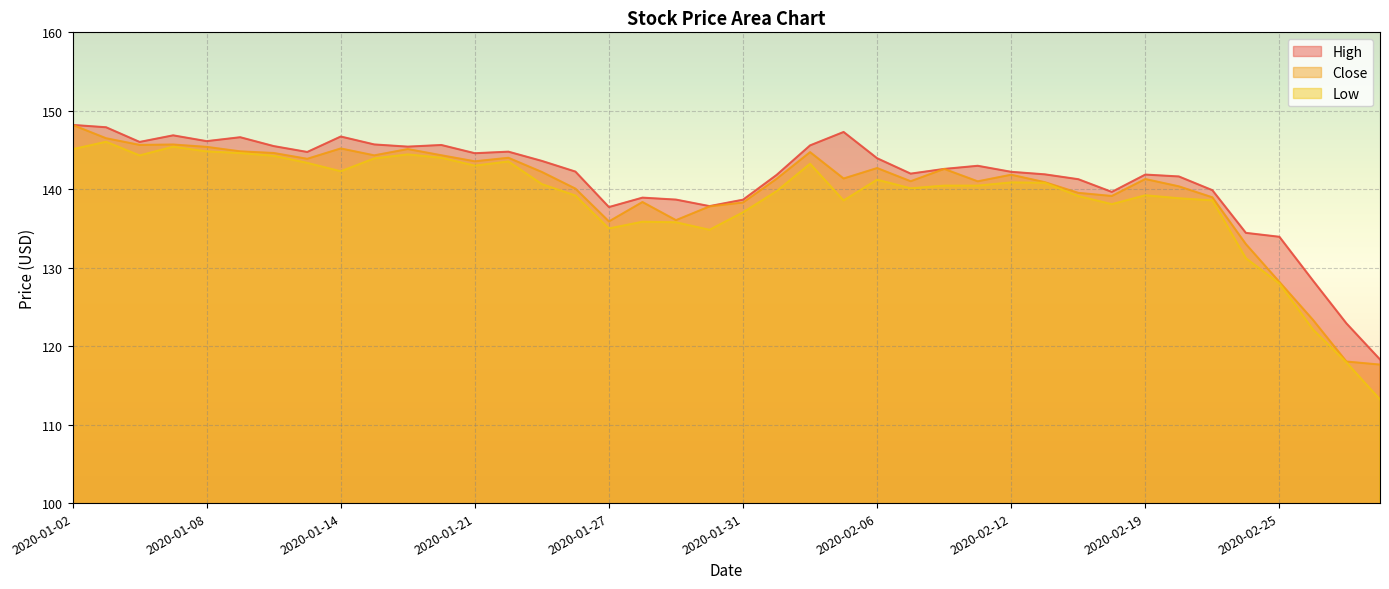

True or false: High has more than 0 points higher than both neighbors.

True